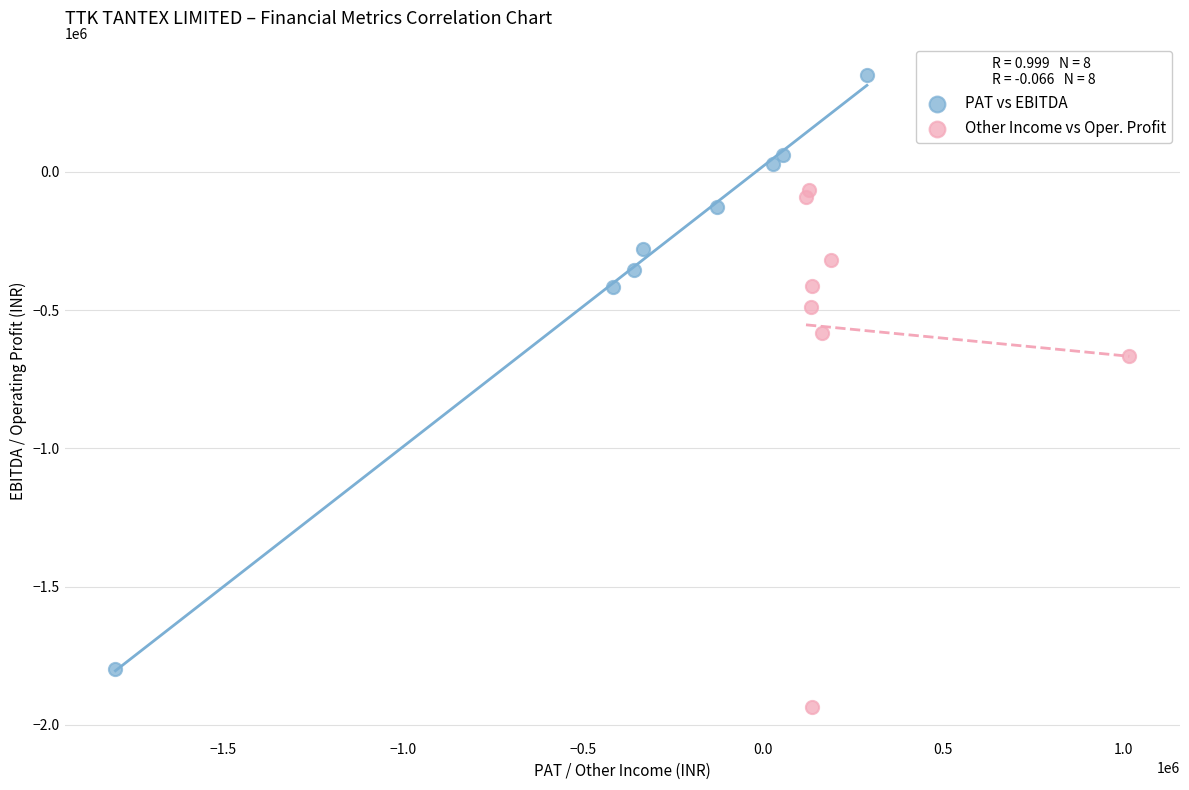

Which series contains the lowest Y value?

Other Income vs Oper. Profit